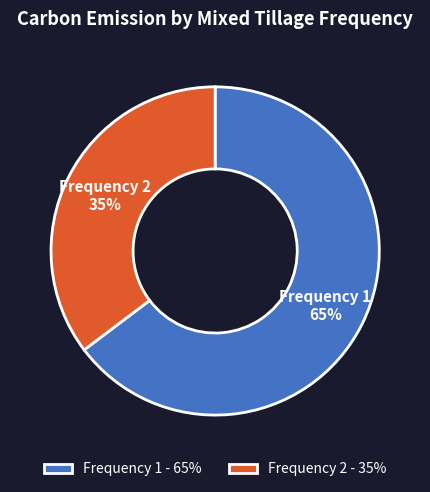

Combined, do Frequency 1 and Frequency 2 account for over 50%?

Yes